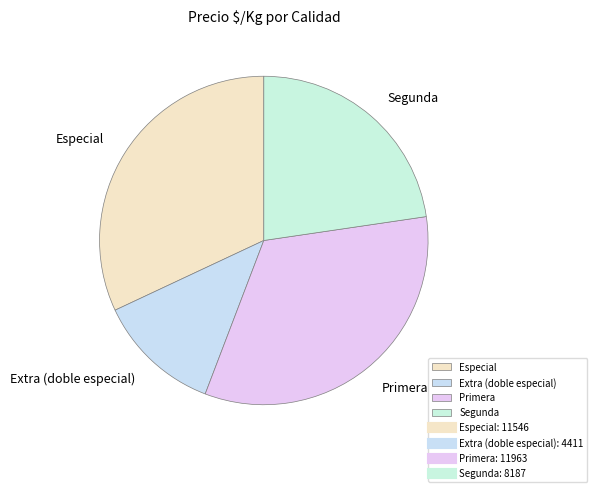

Combined, do Extra (doble especial) and Primera account for over 50%?

No